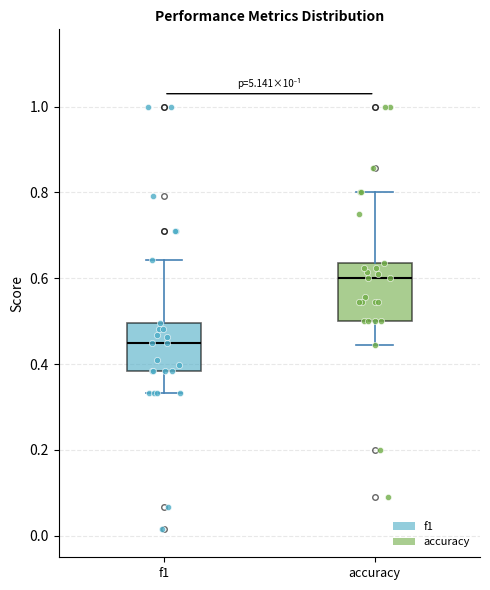

Reading left to right, read every box against the y-axis: the position of its median line, the range the box covers, and the ends of its whiskers. The values are not printed on the chart, so give them approximately, as read against the axis.

f1: median 0.46, box 0.38 to 0.50, whiskers 0.34 to 0.64
accuracy: median 0.60, box 0.50 to 0.64, whiskers 0.44 to 0.80